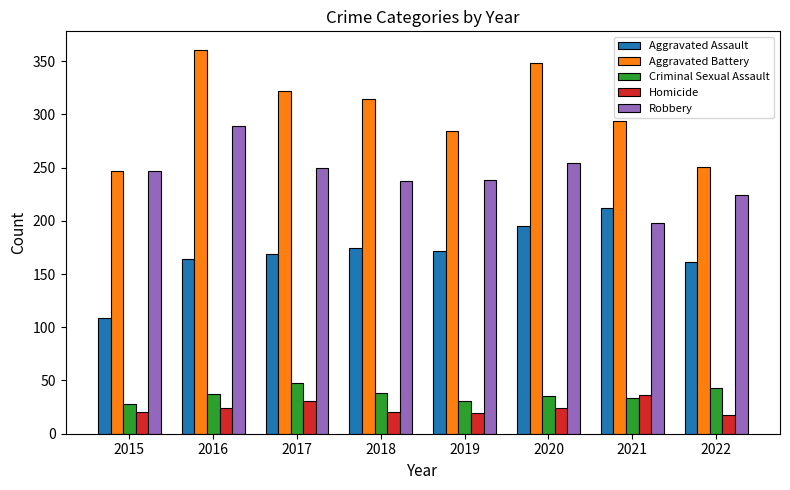

What is the minimum value for Criminal Sexual Assault?

28